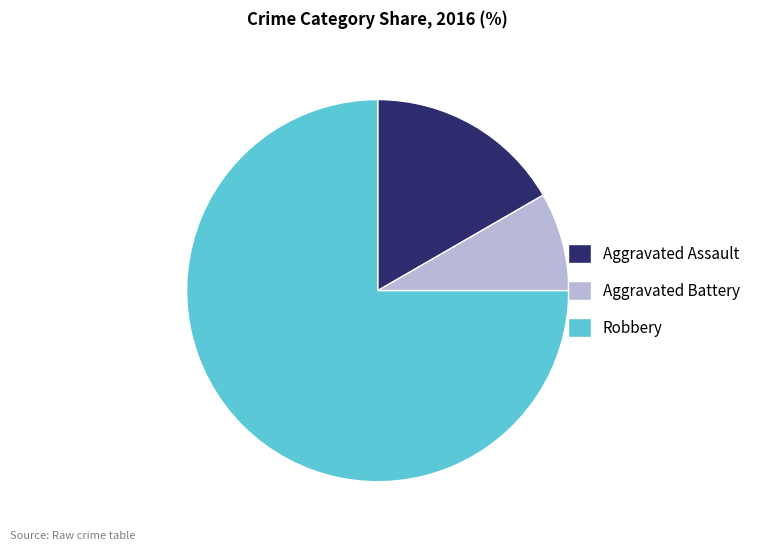

The Robbery slice represents 68% of the pie. True or false?

False